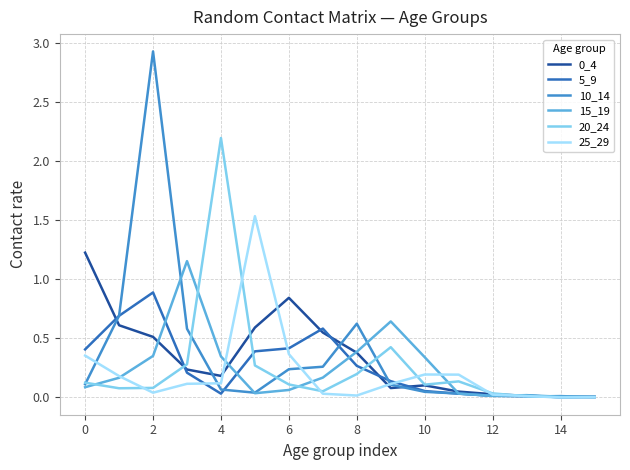

What is the maximum value for 20_24?

2.2